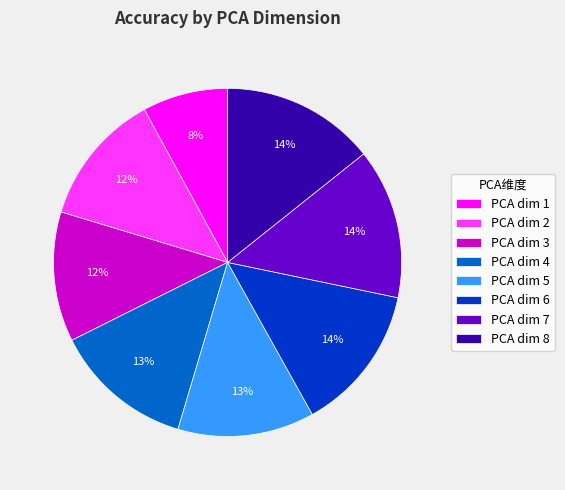

Do PCA dim 5 and PCA dim 3 together represent more than half of the pie?

No